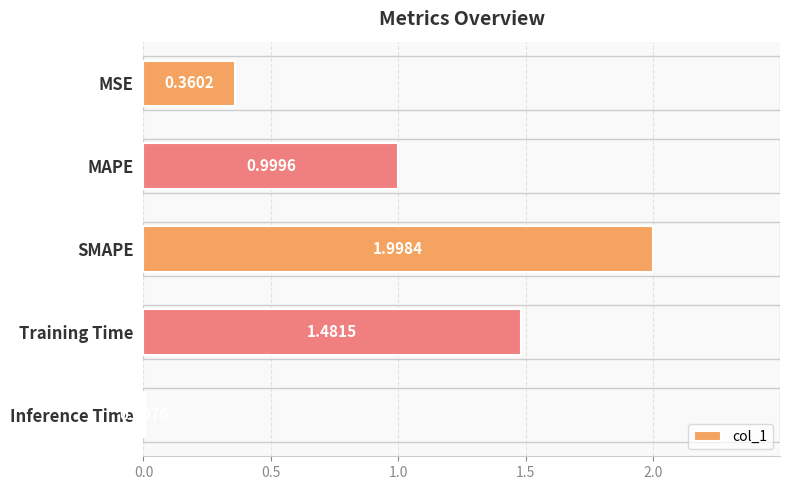

Where is the data nearest to the value 1?

MAPE